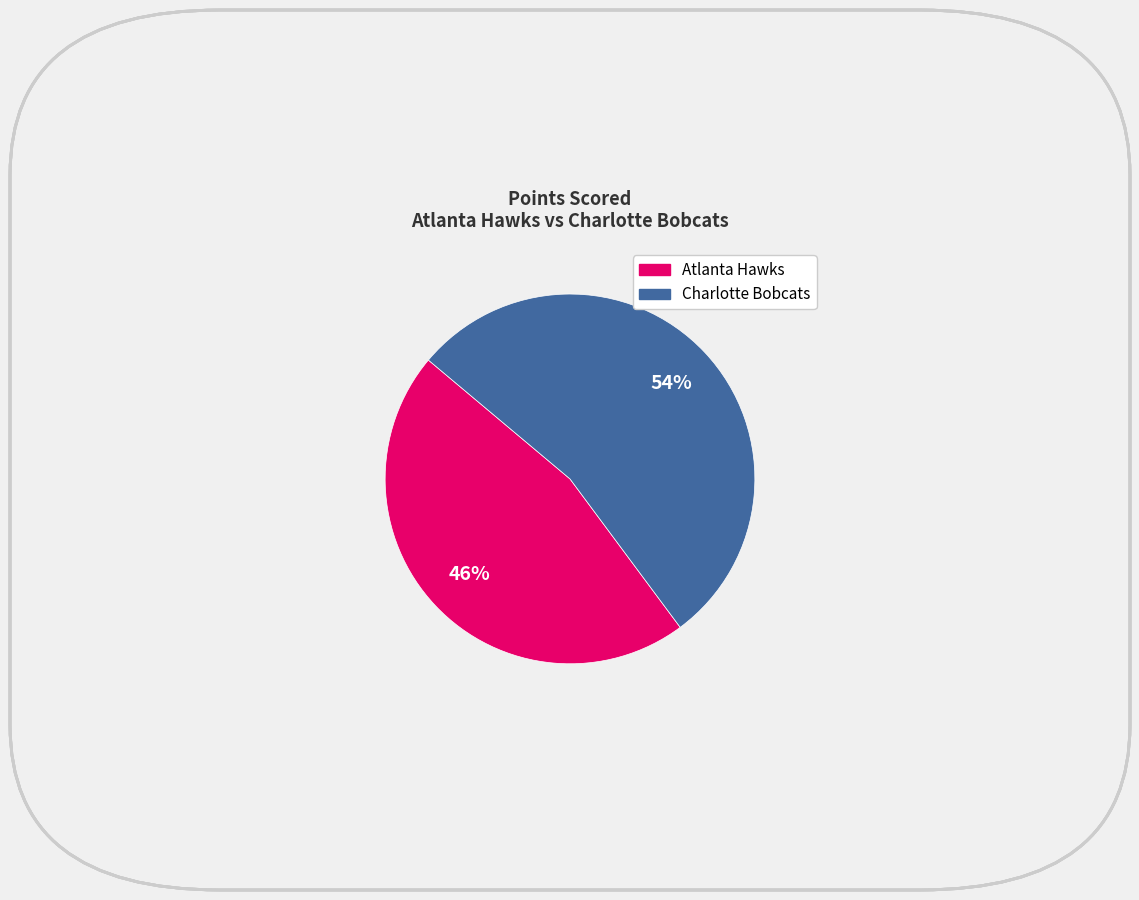

Is there any slice that represents more than half of the pie?

Yes